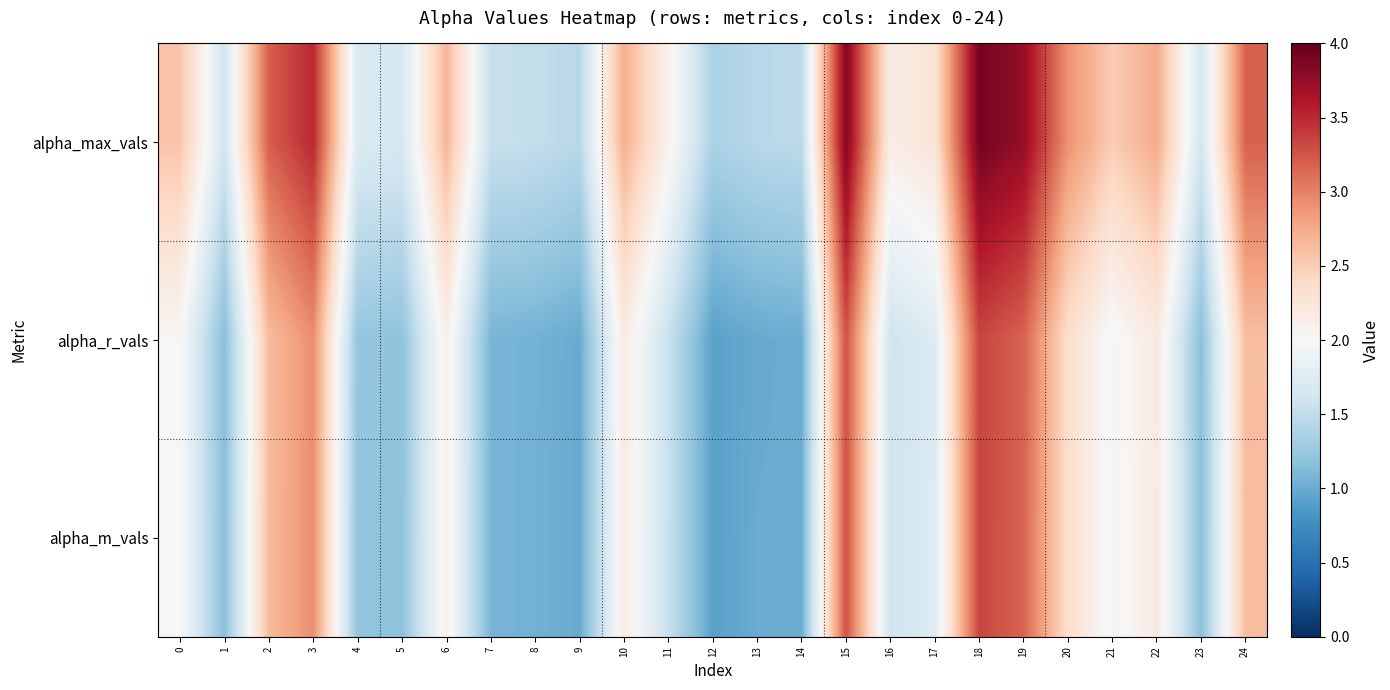

What is the difference between the highest and lowest values at 8?

0.5